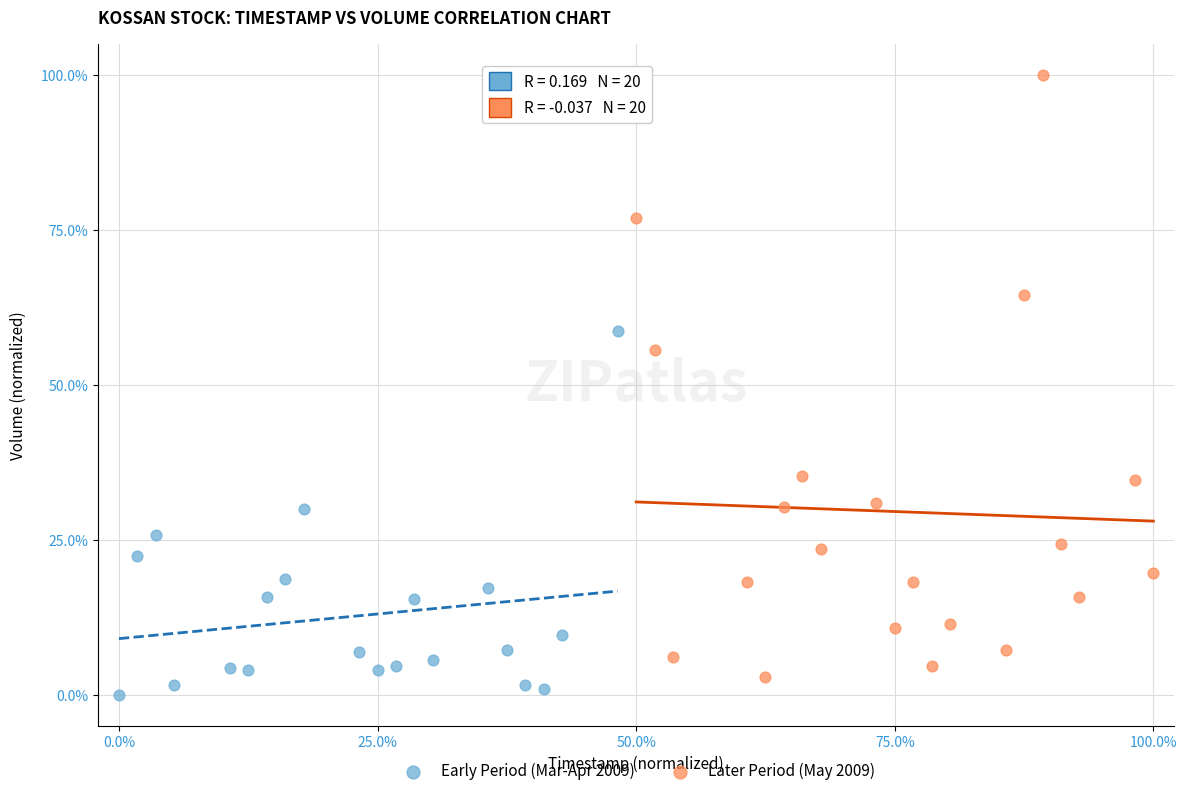

Which series has the largest Y range (max minus min)?

Later Period (May 2009)